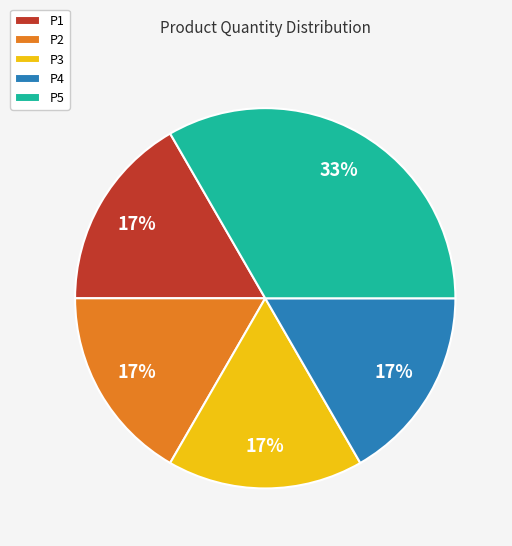

Does any single category account for the majority?

No